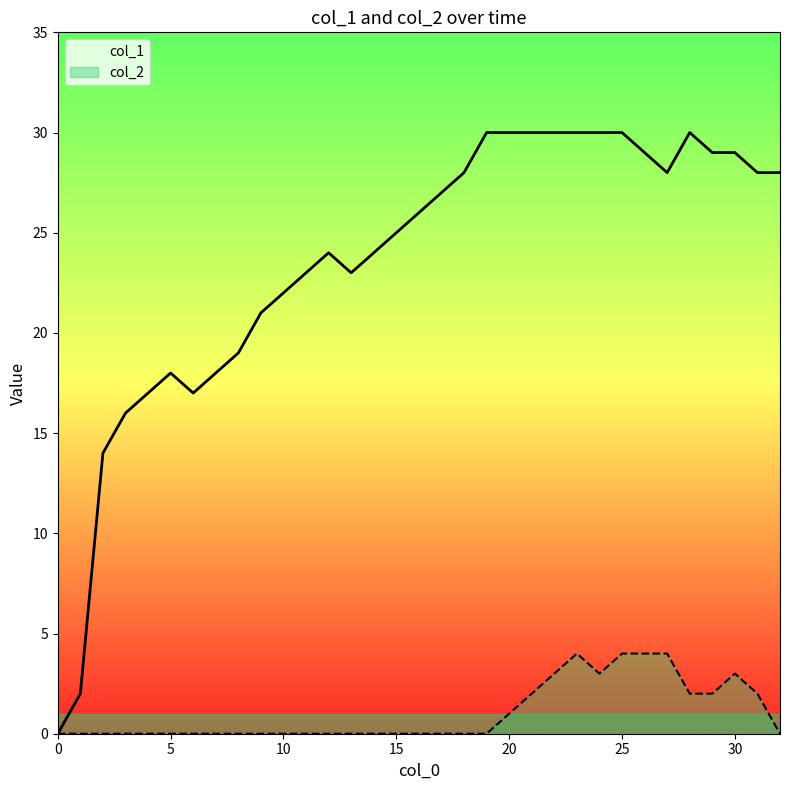

What is the total value across all series at 24?

33